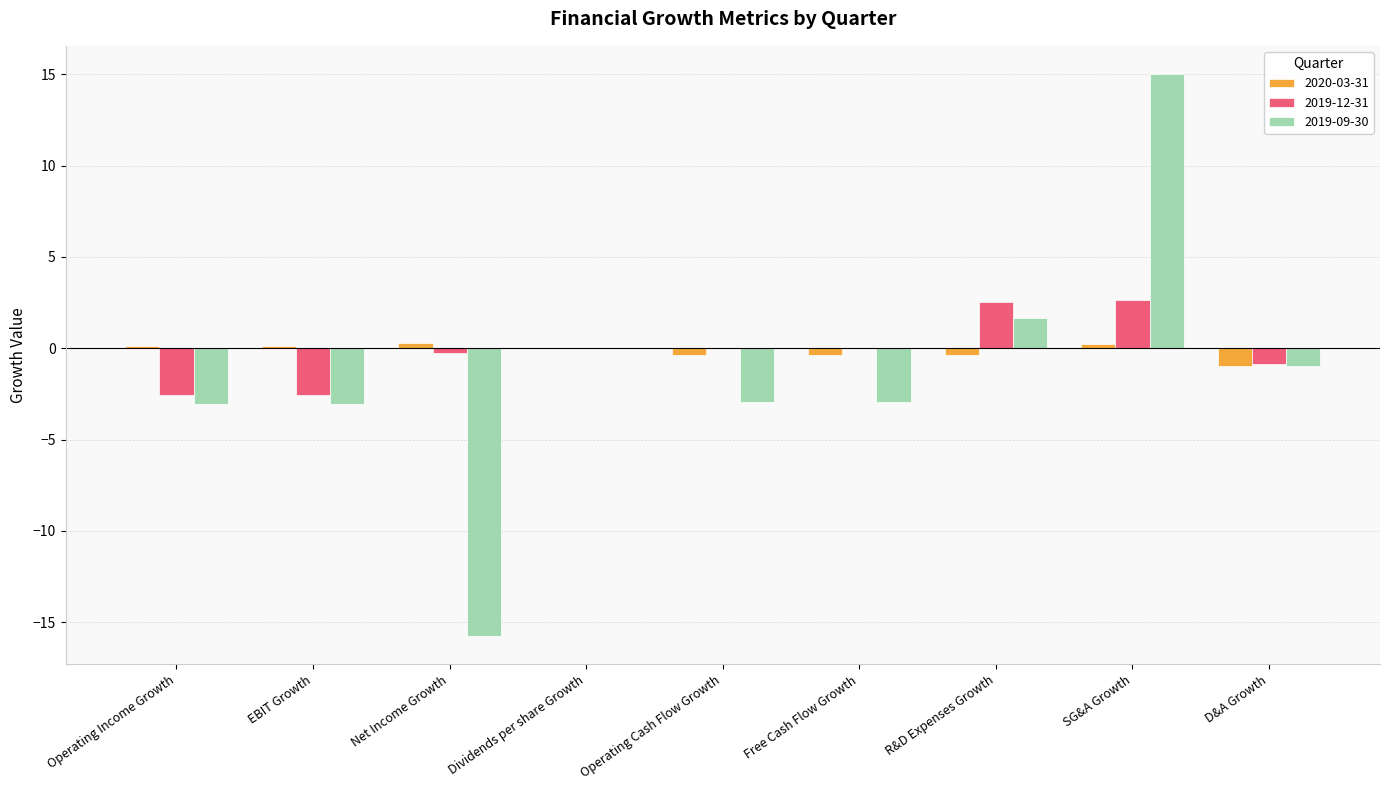

How many groups of bars are there?

9